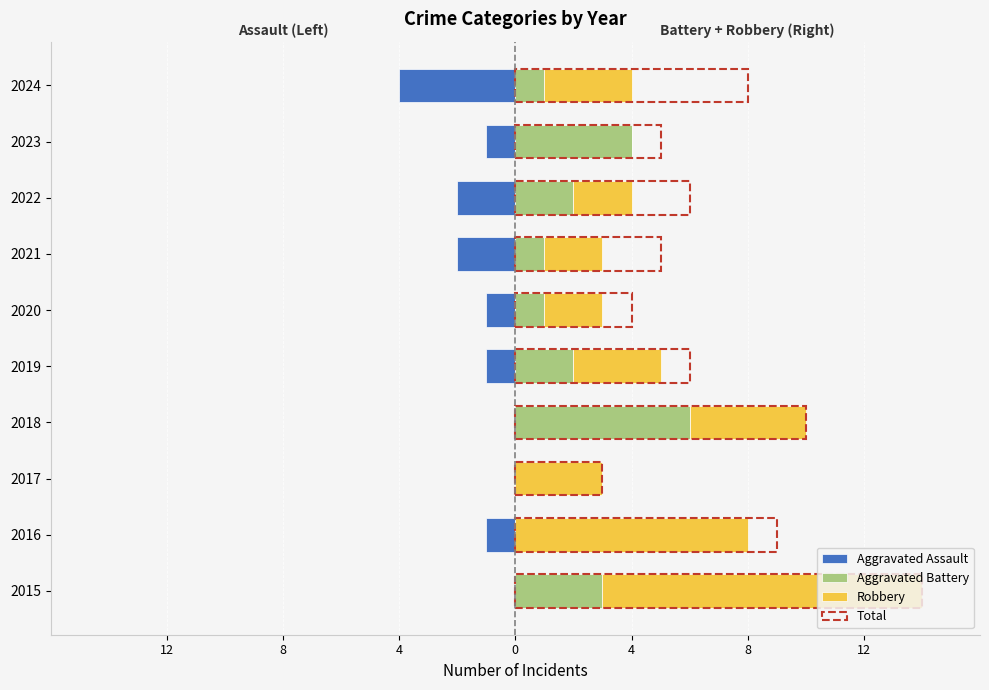

Which series has the largest total across all categories?

Total